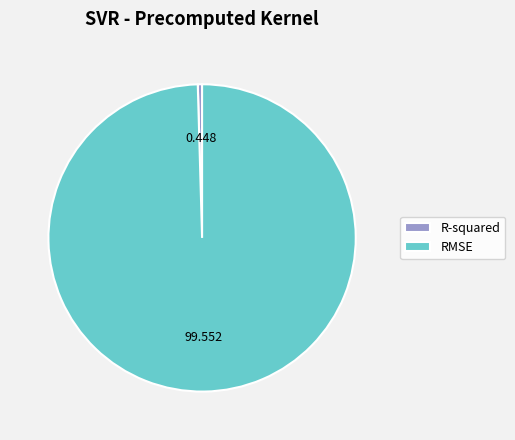

Count the number of slices in the pie.

2